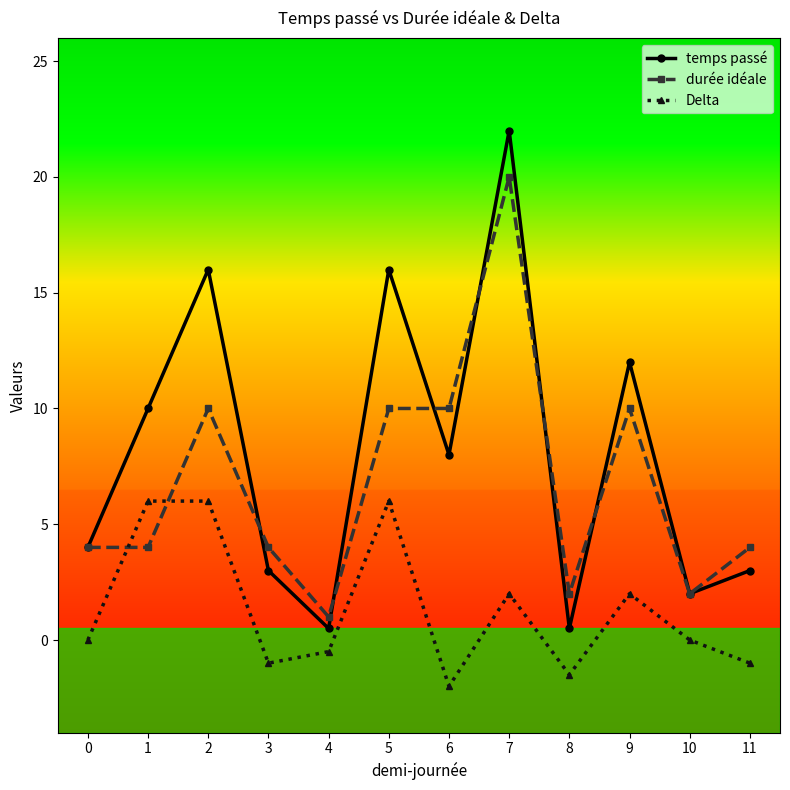

At which category is the sum across all series the highest?

7